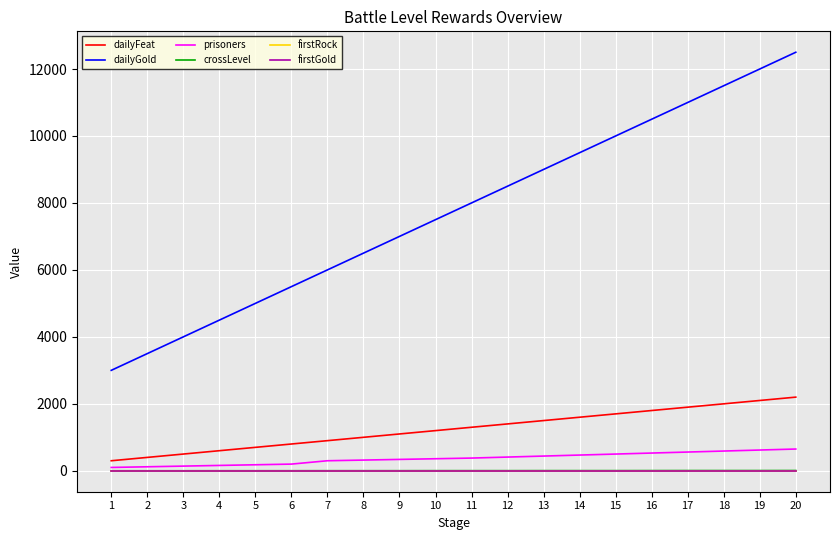

Does the chart have visible grid lines?

Yes